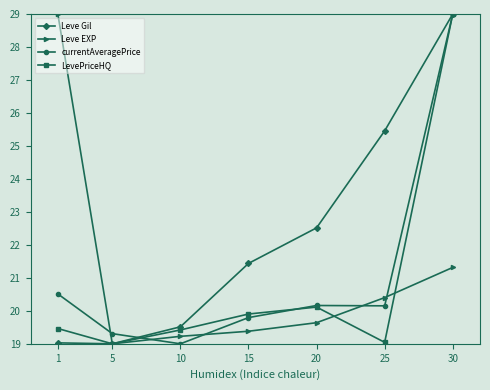

True or false: LevePriceHQ and currentAveragePrice cross at least once.

True